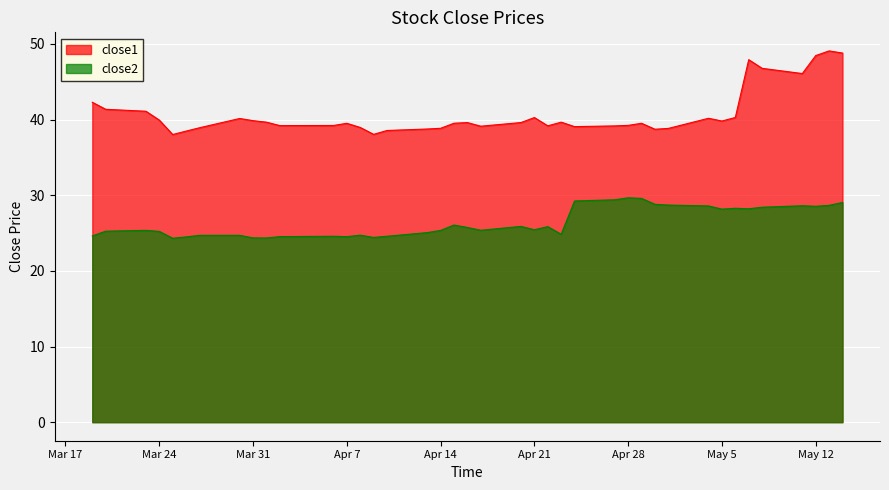

What is the value of the close2 point at the 1st from the left?

24.6